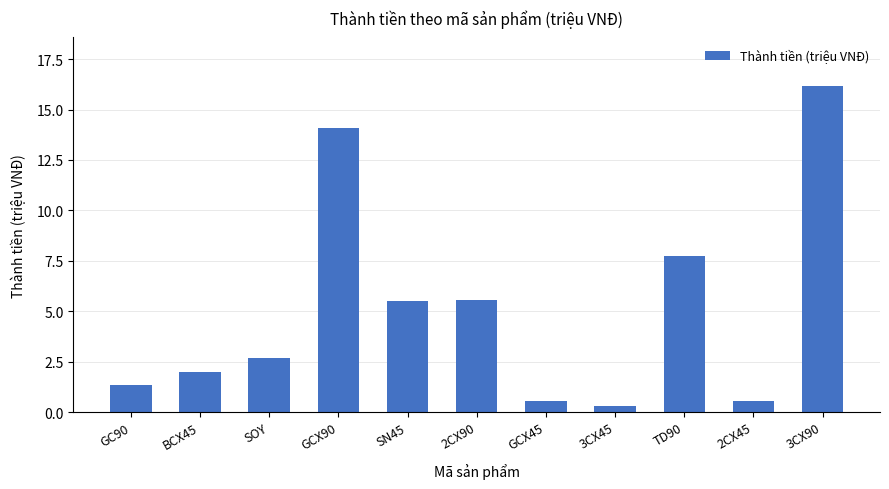

What is the label of the 6th bar from the left?

2CX90